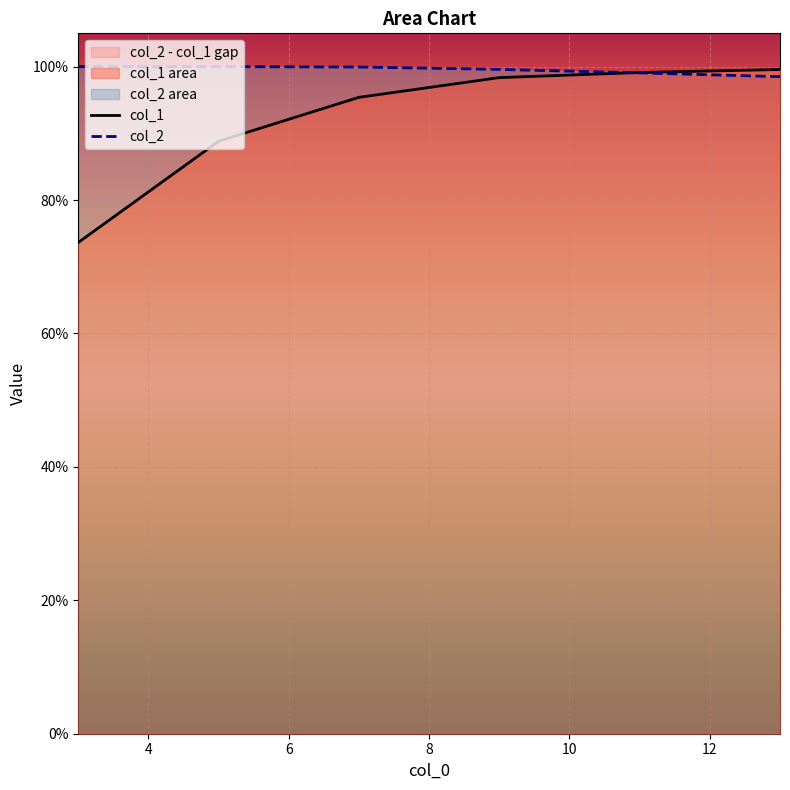

Count the number of data series in this chart.

2